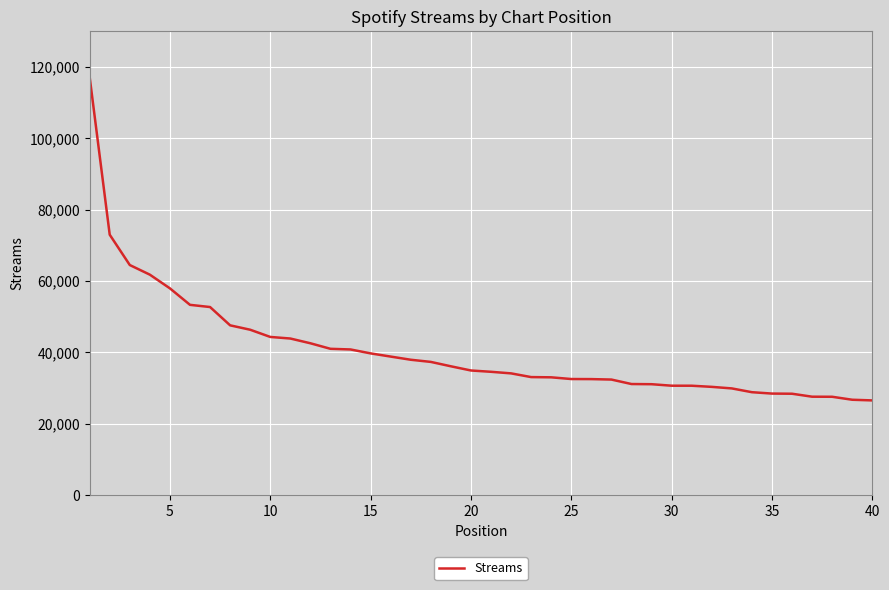

What is the minimum value shown in the chart?

26524